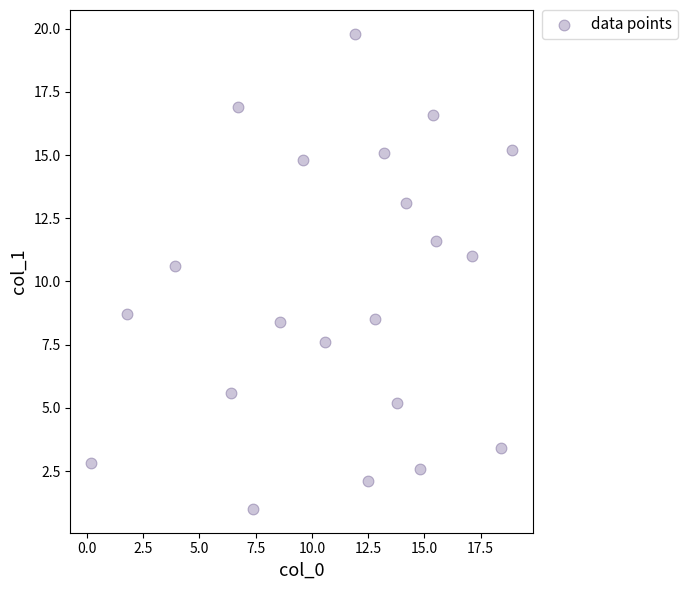

What is the range of X values (max minus min)?

18.7